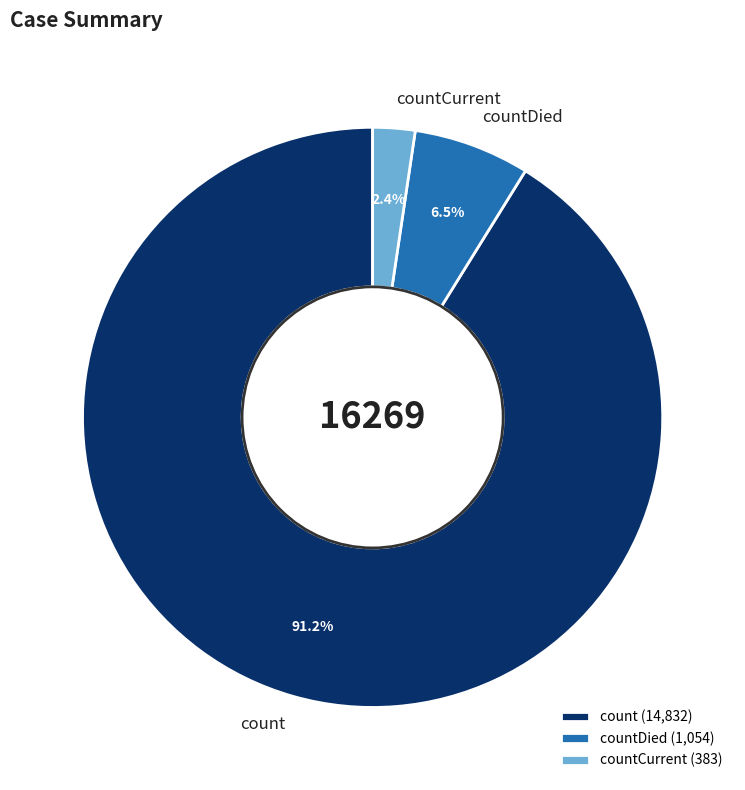

Which category accounts for the majority?

count